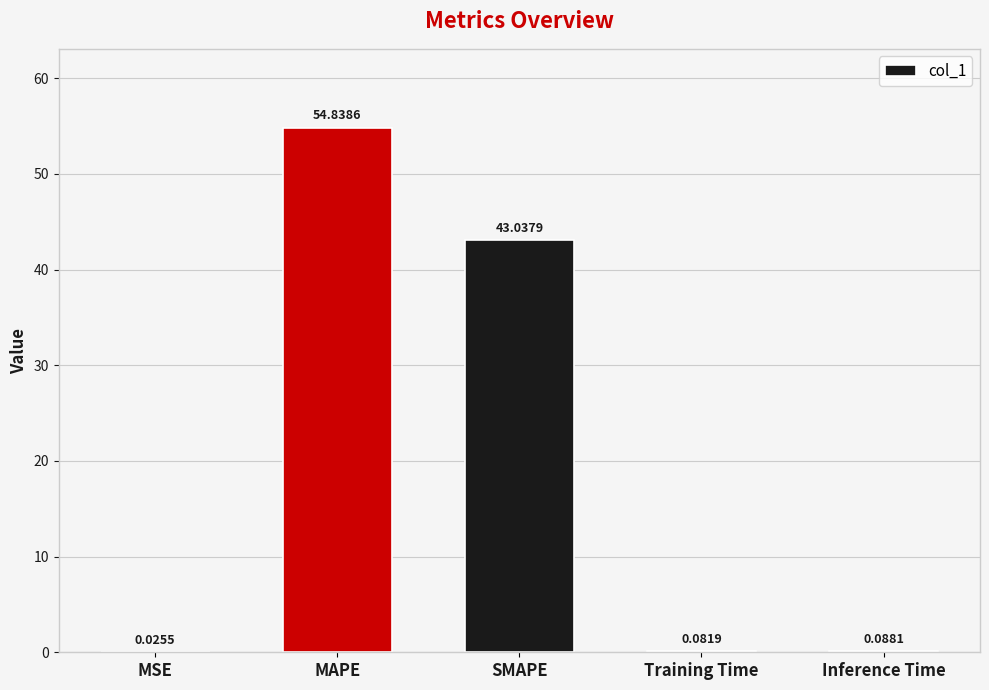

Are the bars grouped side by side (vs. stacked)?

No